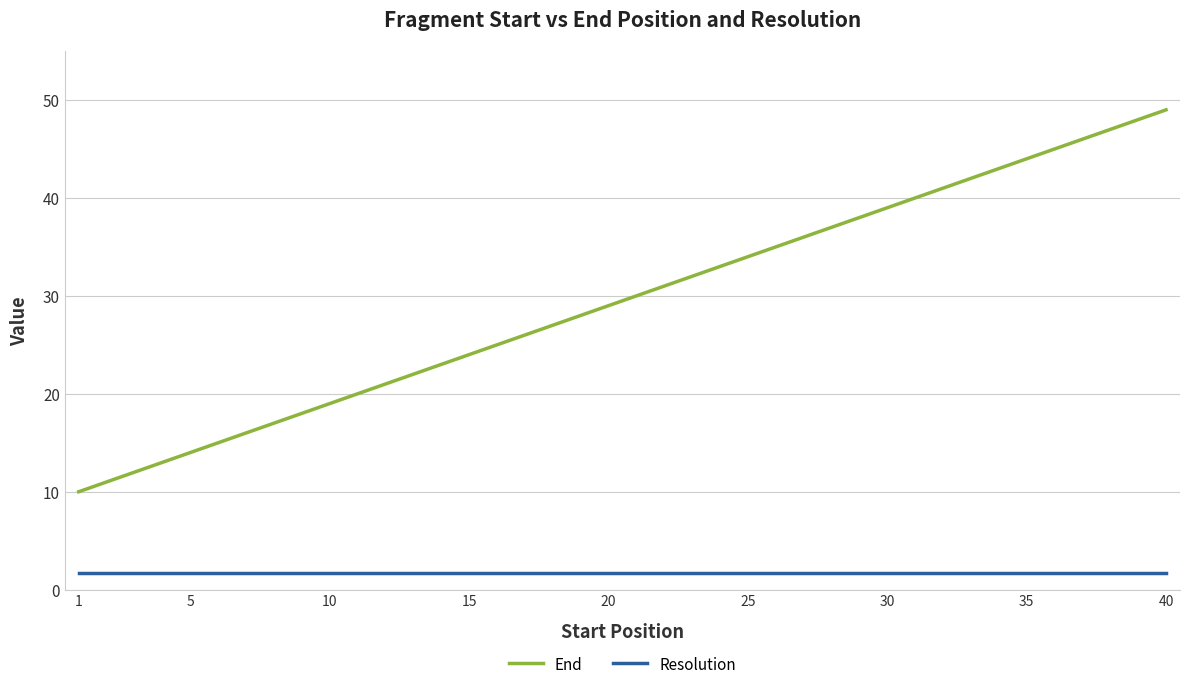

List the series in order of their overall mean, lowest first.

Resolution, End